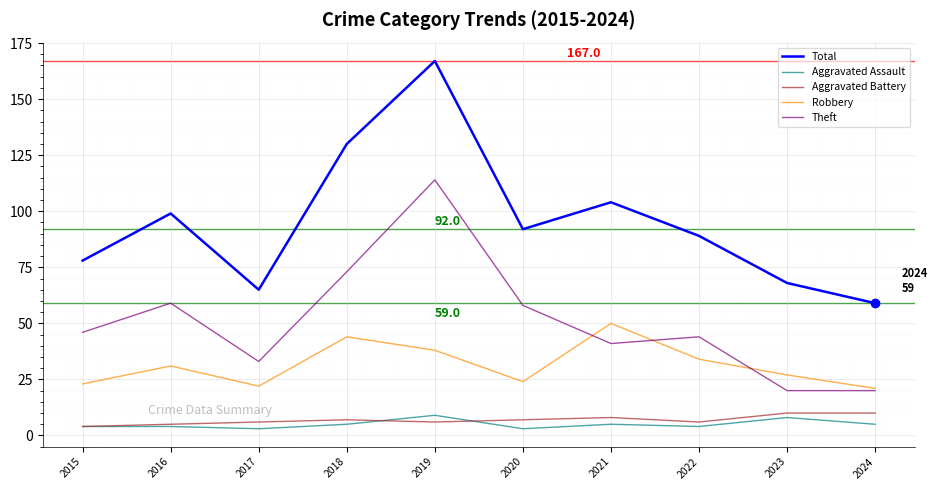

What is the difference between the maximum and minimum values in the Aggravated Battery series?

6